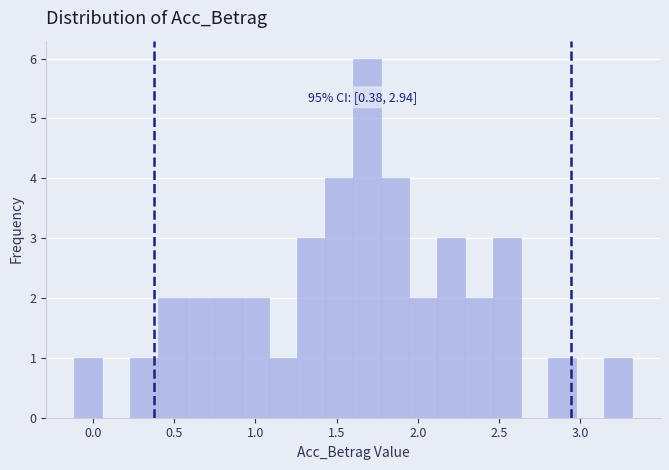

Read against the x-axis, roughly where is the centre of the tallest bar?

1.70